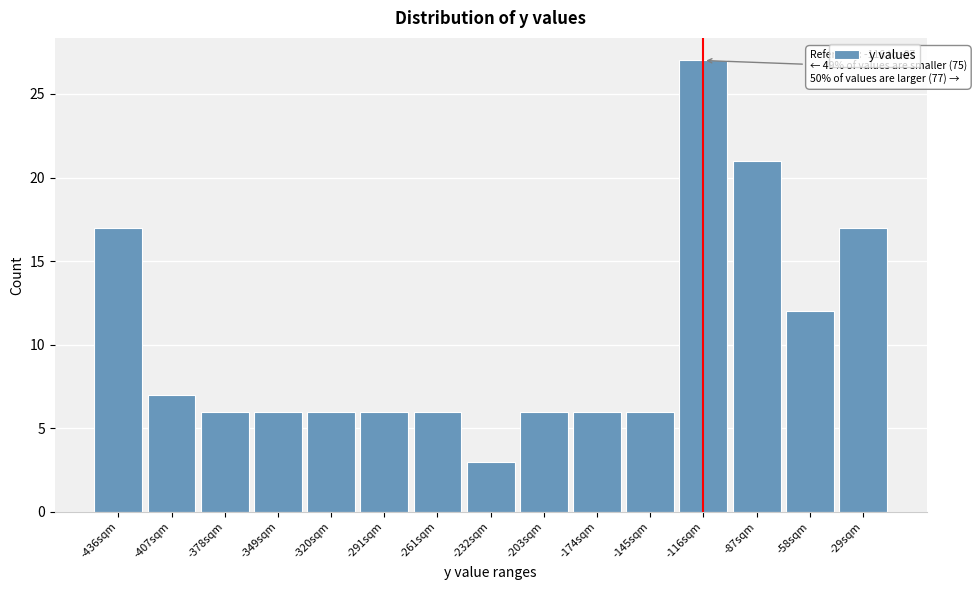

Reading right to left, what are all the values shown in this chart?

17	12	21	27	6	6	6	3	6	6	6	6	6	7	17